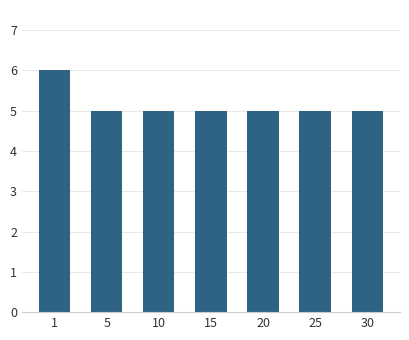

What is the sum of all values?

36